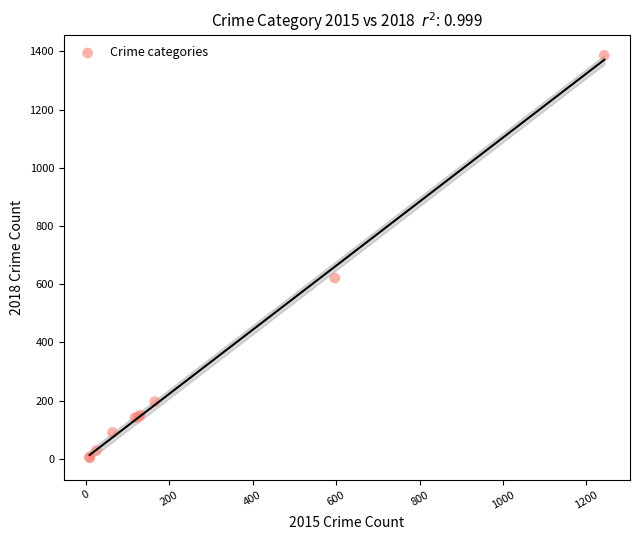

What Y value in the scatter plot is closest to 695?

621